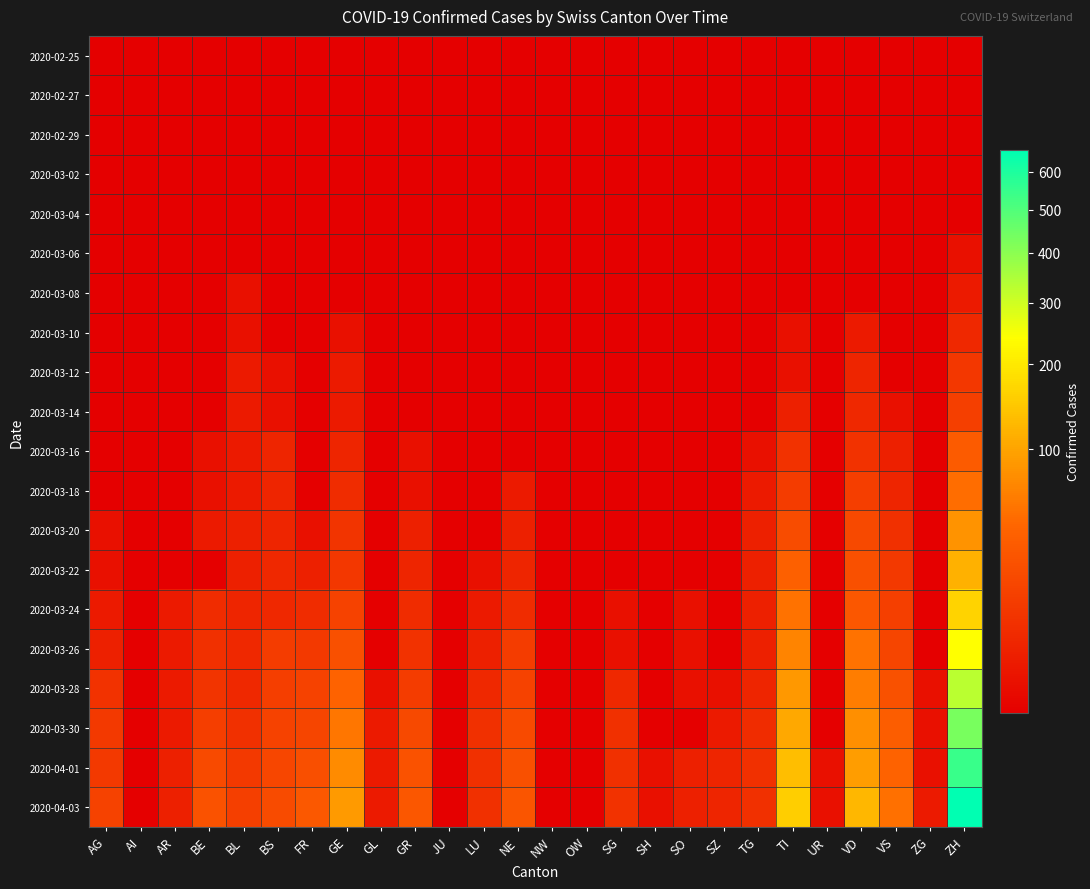

Reading right to left, extract all data points from this chart.

2020-02-25: ZH=0	ZG=0	VS=0	VD=0	UR=0	TI=0	TG=0	SZ=0	SO=0	SH=0	SG=0	OW=0	NW=0	NE=0	LU=0	JU=0	GR=0	GL=0	GE=0	FR=0	BS=0	BL=0	BE=0	AR=0	AI=0	AG=0
2020-02-27: ZH=0	ZG=0	VS=0	VD=0	UR=0	TI=0	TG=0	SZ=0	SO=0	SH=0	SG=0	OW=0	NW=0	NE=0	LU=0	JU=0	GR=0	GL=0	GE=0	FR=0	BS=0	BL=0	BE=0	AR=0	AI=0	AG=0
2020-02-29: ZH=0	ZG=0	VS=0	VD=0	UR=0	TI=0	TG=0	SZ=0	SO=0	SH=0	SG=0	OW=0	NW=0	NE=0	LU=0	JU=0	GR=0	GL=0	GE=0	FR=0	BS=0	BL=0	BE=0	AR=0	AI=0	AG=0
2020-03-02: ZH=0	ZG=0	VS=0	VD=0	UR=0	TI=0	TG=0	SZ=0	SO=0	SH=0	SG=0	OW=0	NW=0	NE=0	LU=0	JU=0	GR=0	GL=0	GE=0	FR=0	BS=0	BL=0	BE=0	AR=0	AI=0	AG=0
2020-03-04: ZH=0	ZG=0	VS=0	VD=0	UR=0	TI=0	TG=0	SZ=0	SO=0	SH=0	SG=0	OW=0	NW=0	NE=0	LU=0	JU=0	GR=0	GL=0	GE=0	FR=0	BS=0	BL=0	BE=0	AR=0	AI=0	AG=0
2020-03-06: ZH=1	ZG=0	VS=0	VD=0	UR=0	TI=0	TG=0	SZ=0	SO=0	SH=0	SG=0	OW=0	NW=0	NE=0	LU=0	JU=0	GR=0	GL=0	GE=0	FR=0	BS=0	BL=0	BE=0	AR=0	AI=0	AG=0
2020-03-08: ZH=2	ZG=0	VS=0	VD=0	UR=0	TI=0	TG=0	SZ=0	SO=0	SH=0	SG=0	OW=0	NW=0	NE=0	LU=0	JU=0	GR=0	GL=0	GE=0	FR=0	BS=0	BL=1	BE=0	AR=0	AI=0	AG=0
2020-03-10: ZH=5	ZG=0	VS=0	VD=2	UR=0	TI=1	TG=0	SZ=0	SO=0	SH=0	SG=0	OW=0	NW=0	NE=0	LU=0	JU=0	GR=0	GL=0	GE=1	FR=0	BS=0	BL=1	BE=0	AR=0	AI=0	AG=0
2020-03-12: ZH=10	ZG=0	VS=0	VD=4	UR=0	TI=1	TG=0	SZ=0	SO=0	SH=0	SG=0	OW=0	NW=0	NE=0	LU=0	JU=0	GR=0	GL=0	GE=2	FR=0	BS=1	BL=2	BE=0	AR=0	AI=0	AG=0
2020-03-14: ZH=14	ZG=0	VS=1	VD=5	UR=0	TI=3	TG=0	SZ=0	SO=0	SH=0	SG=0	OW=0	NW=0	NE=0	LU=0	JU=0	GR=0	GL=0	GE=2	FR=0	BS=1	BL=2	BE=0	AR=0	AI=0	AG=0
2020-03-16: ZH=33	ZG=0	VS=3	VD=8	UR=0	TI=8	TG=1	SZ=0	SO=0	SH=0	SG=0	OW=0	NW=0	NE=0	LU=0	JU=0	GR=1	GL=0	GE=4	FR=0	BS=4	BL=2	BE=1	AR=0	AI=0	AG=0
2020-03-18: ZH=49	ZG=0	VS=4	VD=13	UR=0	TI=12	TG=2	SZ=0	SO=0	SH=0	SG=0	OW=0	NW=0	NE=2	LU=0	JU=0	GR=1	GL=0	GE=6	FR=0	BS=4	BL=2	BE=1	AR=0	AI=0	AG=0
2020-03-20: ZH=81	ZG=0	VS=7	VD=19	UR=0	TI=22	TG=3	SZ=0	SO=0	SH=0	SG=0	OW=0	NW=0	NE=3	LU=0	JU=0	GR=3	GL=0	GE=9	FR=1	BS=4	BL=3	BE=2	AR=0	AI=0	AG=1
2020-03-22: ZH=116	ZG=0	VS=11	VD=24	UR=0	TI=37	TG=3	SZ=0	SO=0	SH=0	SG=0	OW=0	NW=0	NE=4	LU=1	JU=0	GR=4	GL=0	GE=10	FR=3	BS=5	BL=3	BE=0	AR=0	AI=0	AG=1
2020-03-24: ZH=164	ZG=0	VS=14	VD=30	UR=0	TI=53	TG=3	SZ=0	SO=1	SH=0	SG=1	OW=0	NW=0	NE=6	LU=2	JU=0	GR=6	GL=0	GE=15	FR=6	BS=5	BL=4	BE=6	AR=2	AI=0	AG=2
2020-03-26: ZH=241	ZG=0	VS=17	VD=52	UR=0	TI=67	TG=3	SZ=0	SO=1	SH=0	SG=1	OW=0	NW=0	NE=12	LU=3	JU=0	GR=8	GL=0	GE=24	FR=11	BS=12	BL=5	BE=7	AR=2	AI=0	AG=3
2020-03-28: ZH=328	ZG=1	VS=25	VD=61	UR=0	TI=87	TG=4	SZ=1	SO=1	SH=0	SG=5	OW=0	NW=0	NE=15	LU=5	JU=0	GR=12	GL=1	GE=39	FR=15	BS=13	BL=5	BE=9	AR=2	AI=0	AG=8
2020-03-30: ZH=429	ZG=1	VS=35	VD=78	UR=0	TI=105	TG=6	SZ=2	SO=0	SH=0	SG=7	OW=0	NW=0	NE=20	LU=7	JU=0	GR=19	GL=2	GE=56	FR=17	BS=15	BL=7	BE=13	AR=2	AI=0	AG=11
2020-04-01: ZH=545	ZG=1	VS=40	VD=93	UR=1	TI=132	TG=7	SZ=4	SO=3	SH=1	SG=7	OW=0	NW=0	NE=24	LU=7	JU=0	GR=26	GL=2	GE=75	FR=23	BS=18	BL=11	BE=20	AR=3	AI=0	AG=11
2020-04-03: ZH=662	ZG=2	VS=51	VD=123	UR=1	TI=155	TG=7	SZ=4	SO=3	SH=1	SG=8	OW=0	NW=0	NE=28	LU=7	JU=0	GR=30	GL=2	GE=89	FR=31	BS=21	BL=14	BE=26	AR=3	AI=0	AG=15